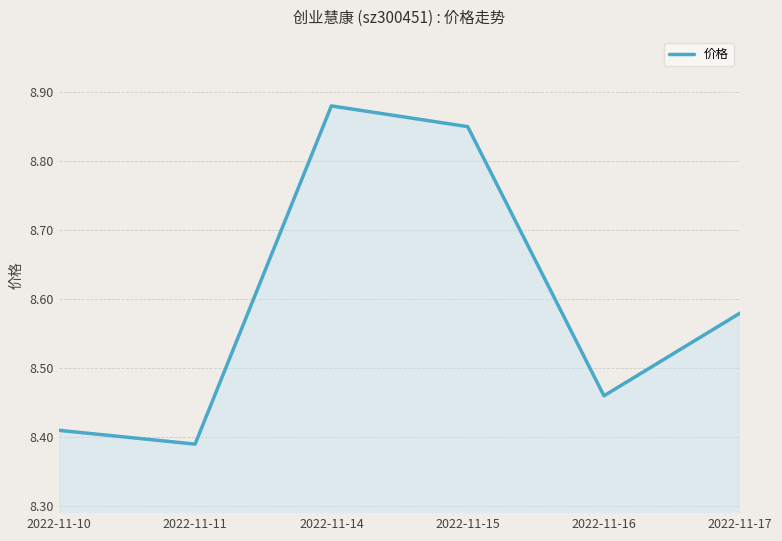

Which has a higher value, 2022-11-11 or 2022-11-14?

2022-11-14